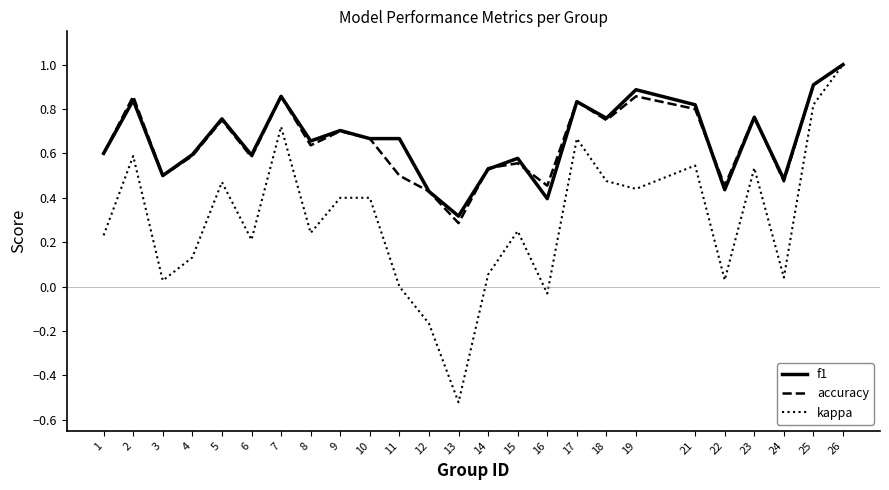

At which label does accuracy reach its peak?

26